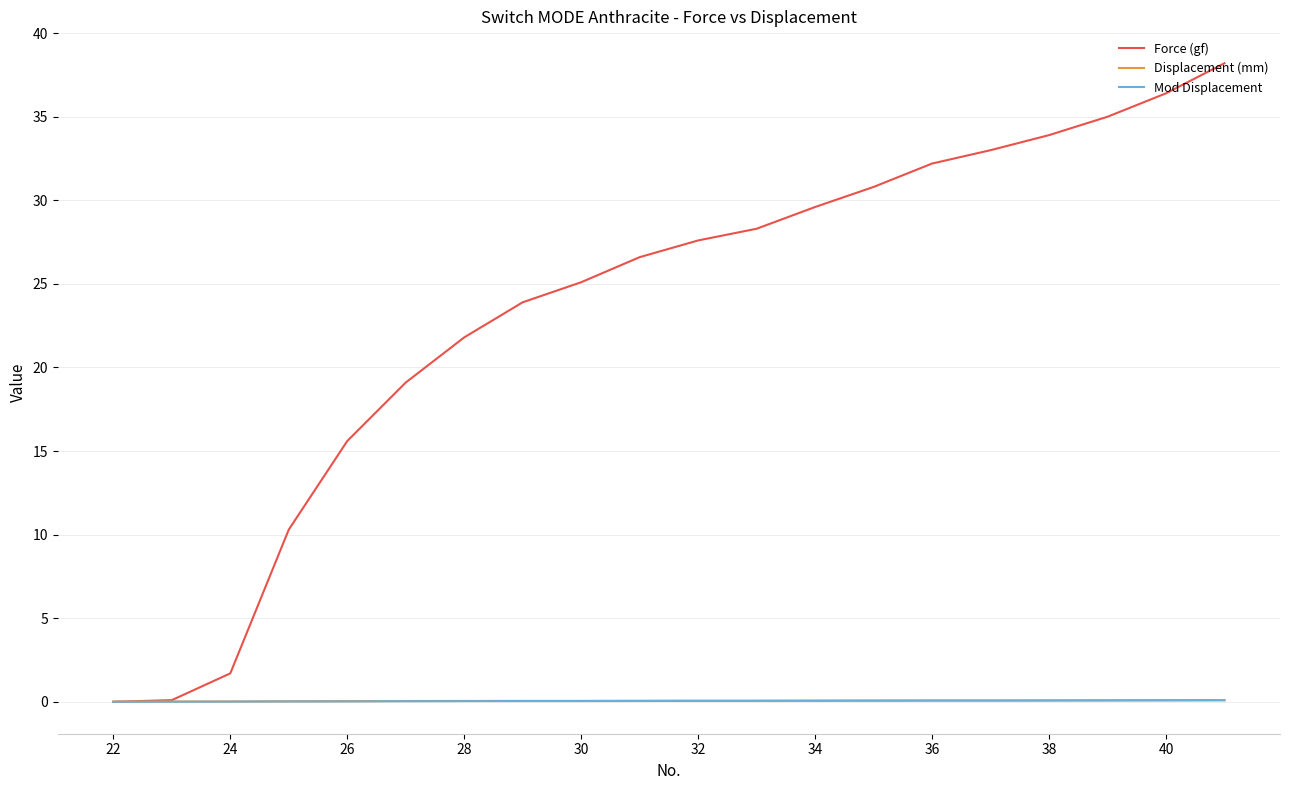

What is the maximum value for Force (gf)?

38.2